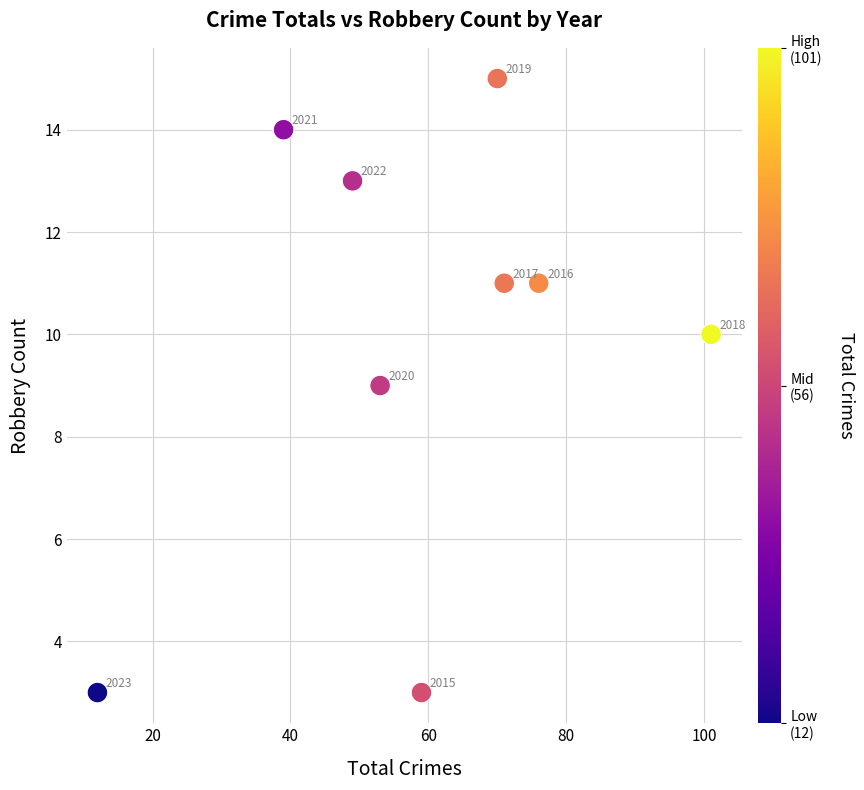

What Y value in the scatter plot is closest to 9?

9